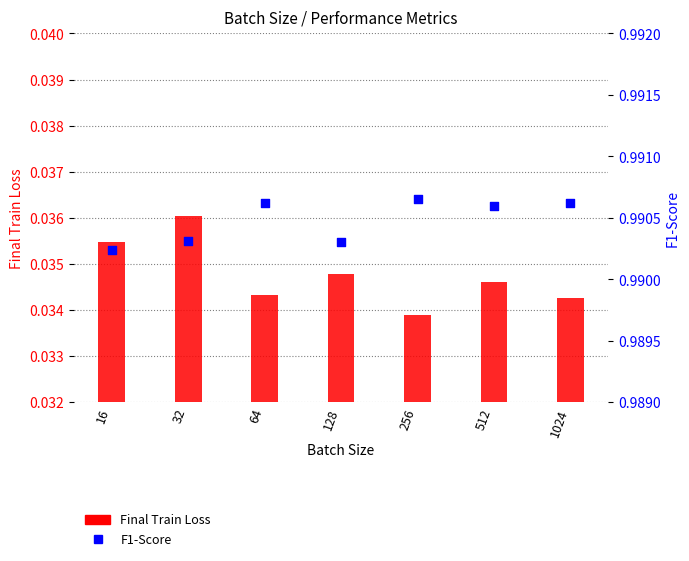

Which series contains the lowest Y value?

Final Train Loss